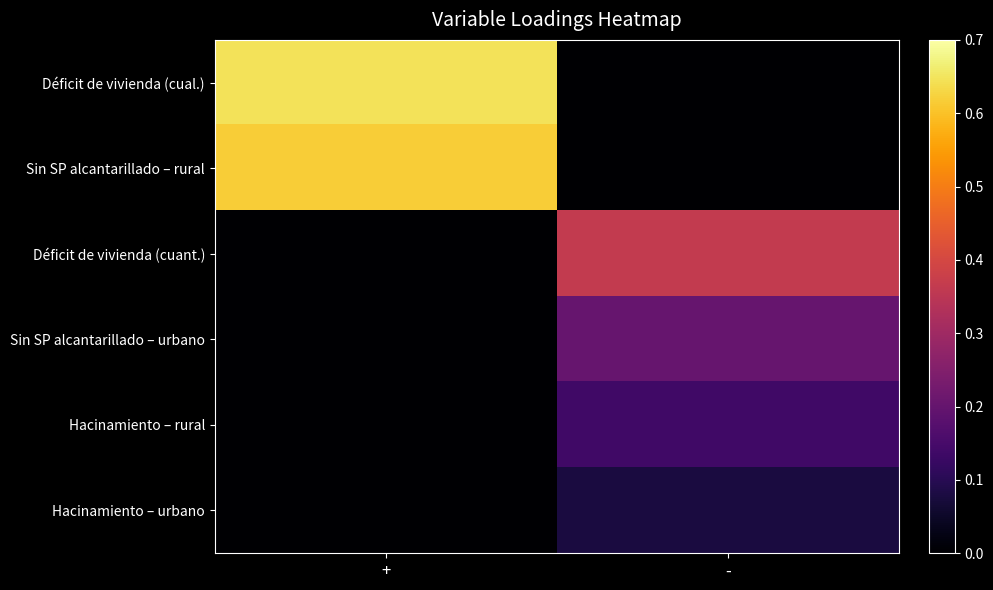

Rank the series at + from highest to lowest value.

Déficit de vivienda (cual.), Sin SP alcantarillado – rural, Déficit de vivienda (cuant.), Sin SP alcantarillado – urbano, Hacinamiento – rural, Hacinamiento – urbano